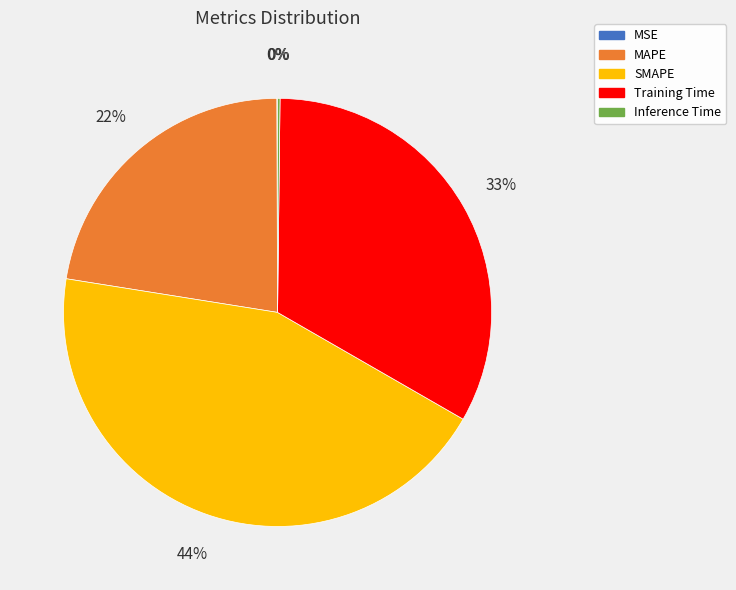

Is the sum of MAPE and Training Time greater than half?

Yes